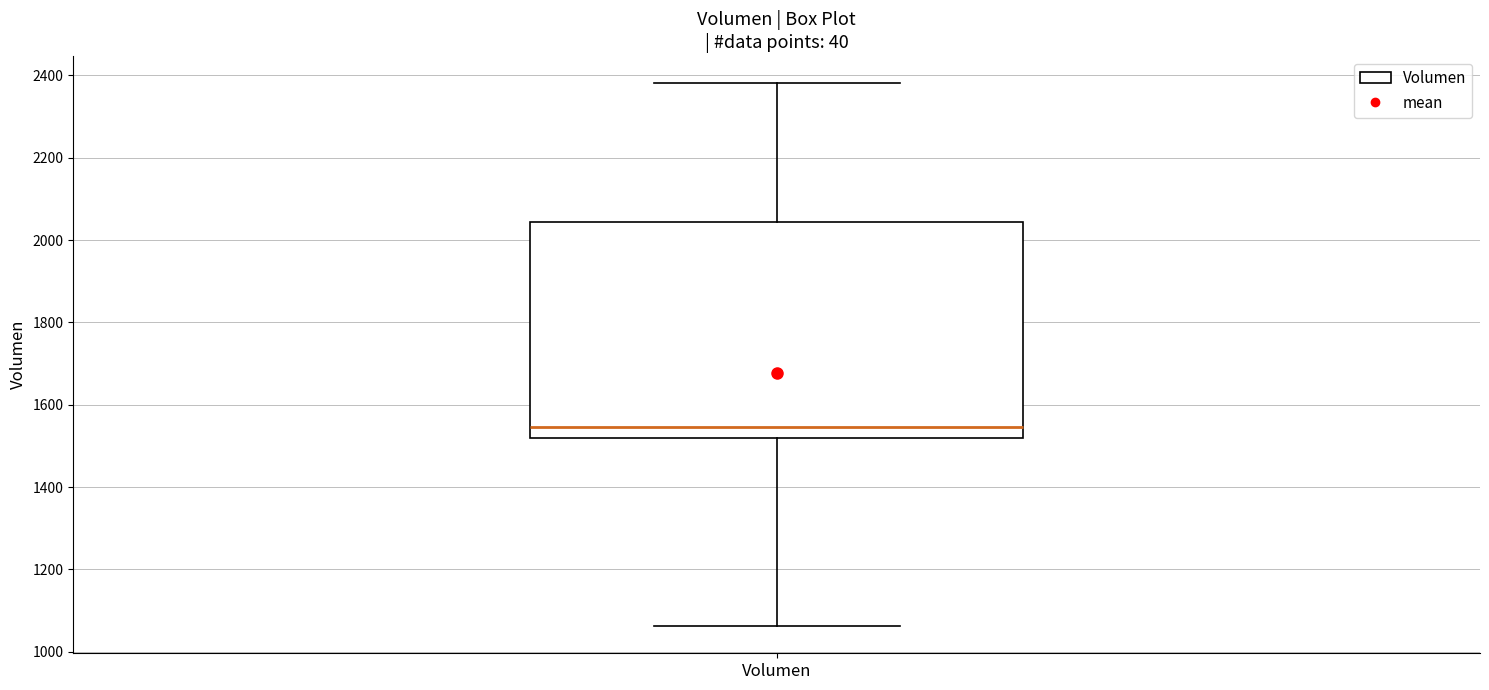

Where is the upper edge of the box for Volumen on the y-axis? The values are not printed on the chart, so give them approximately, as read against the axis.

2040